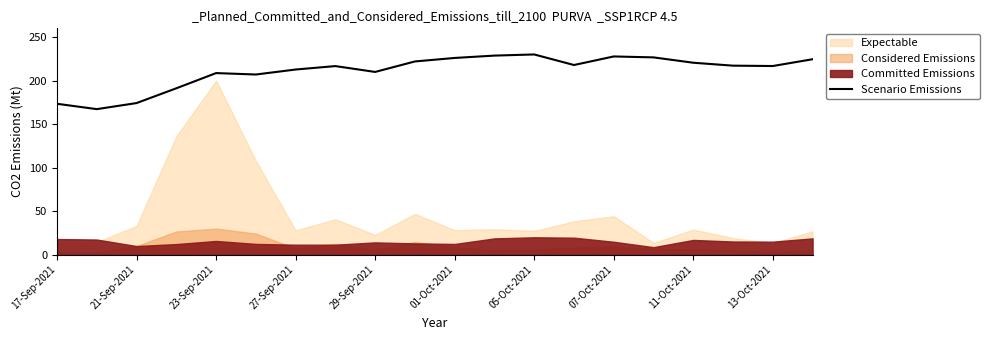

What is the maximum value for Scenario Emissions?

230.0